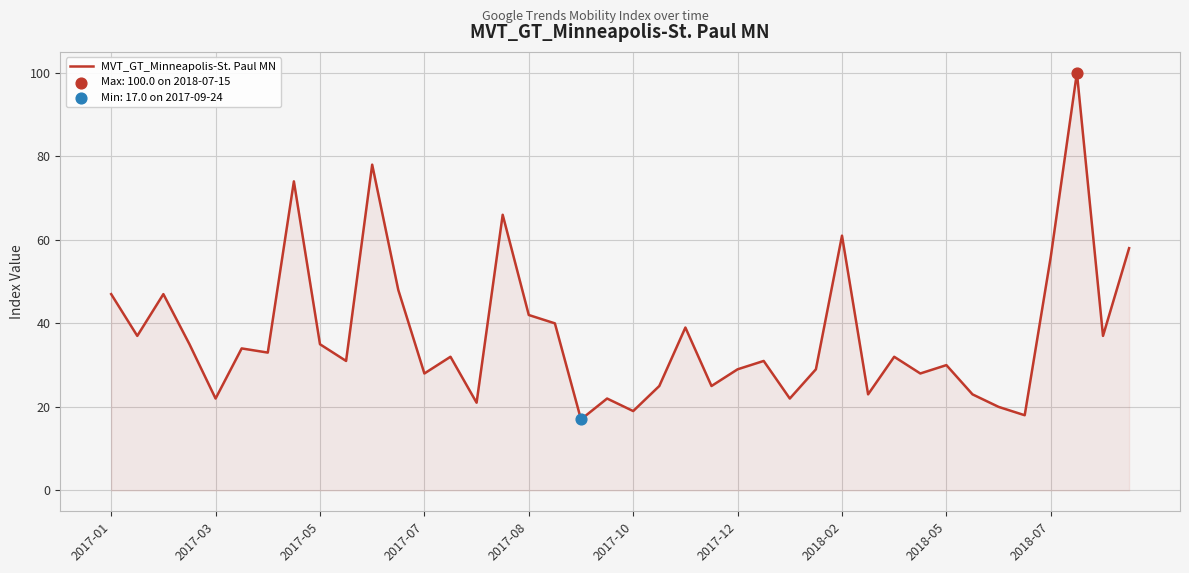

What is the maximum value shown in the chart?

100